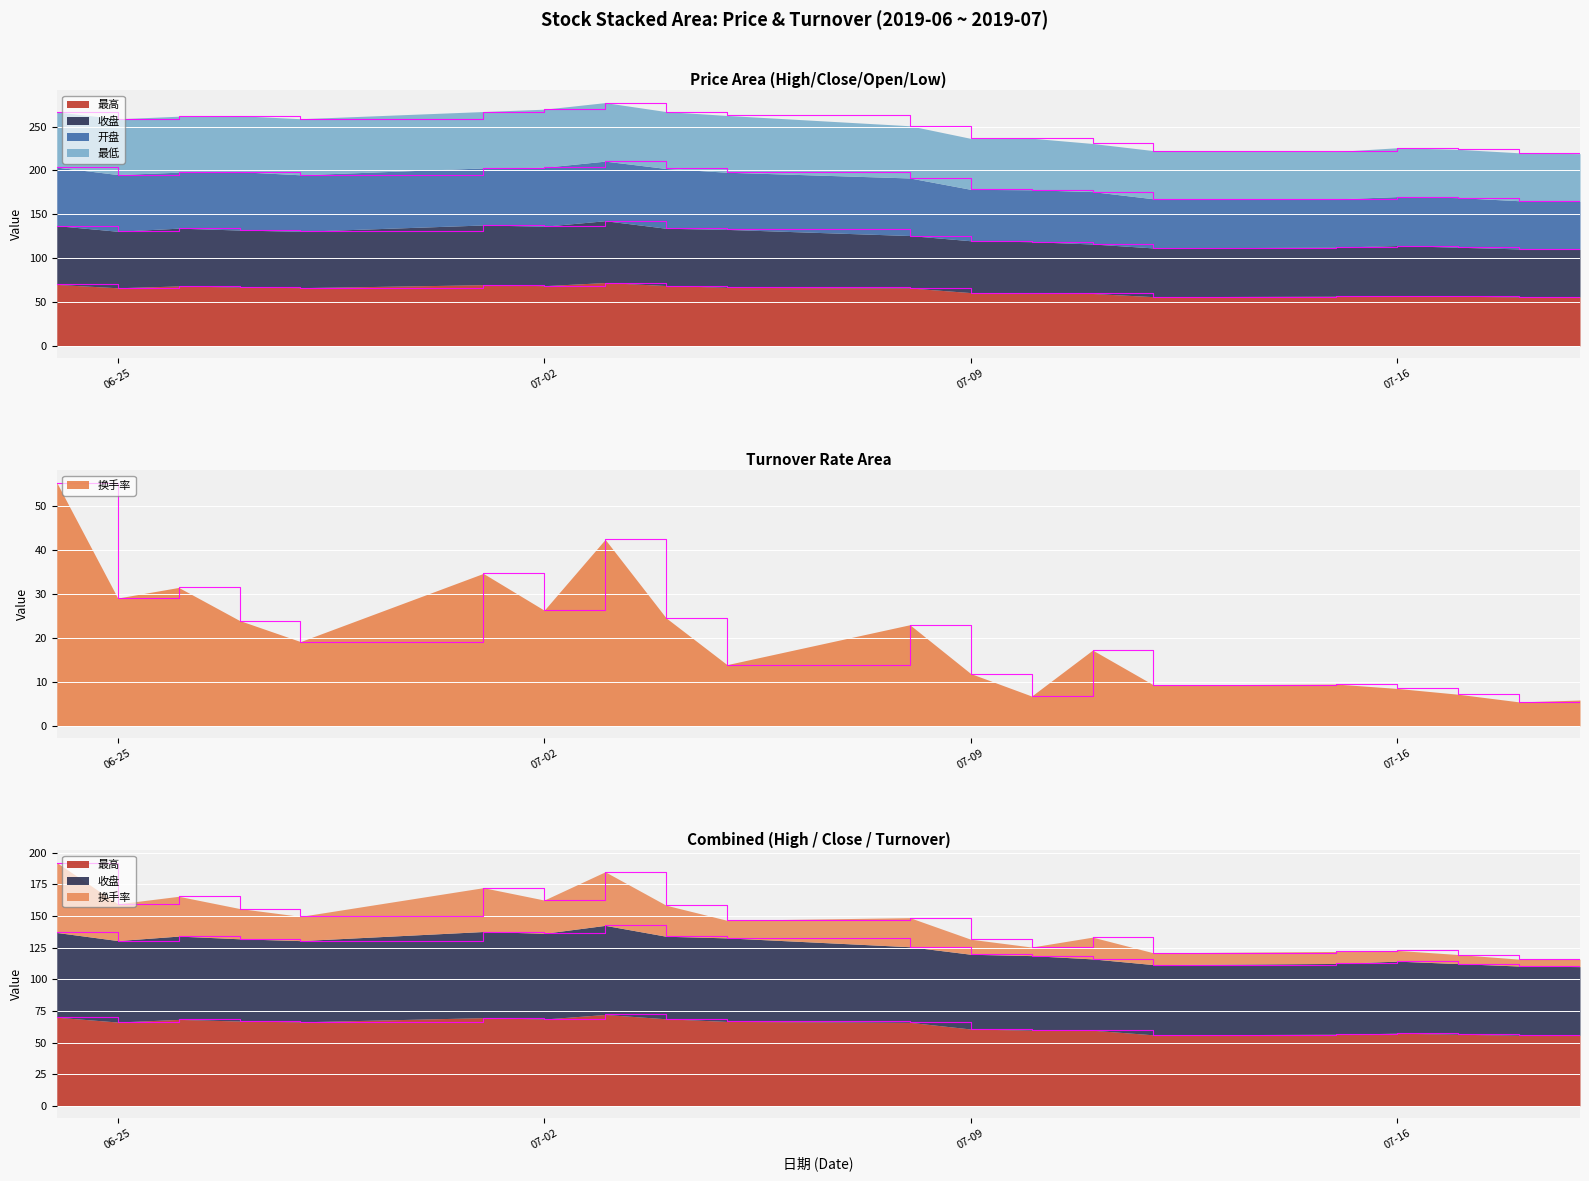

Rank the categories by 换手率 value from highest to lowest.

2019-06-24, 2019-07-03, 2019-07-01, 2019-06-26, 2019-06-25, 2019-07-02, 2019-07-04, 2019-06-27, 2019-07-08, 2019-06-28, 2019-07-11, 2019-07-05, 2019-07-09, 2019-07-15, 2019-07-12, 2019-07-16, 2019-07-17, 2019-07-10, 2019-07-19, 2019-07-18